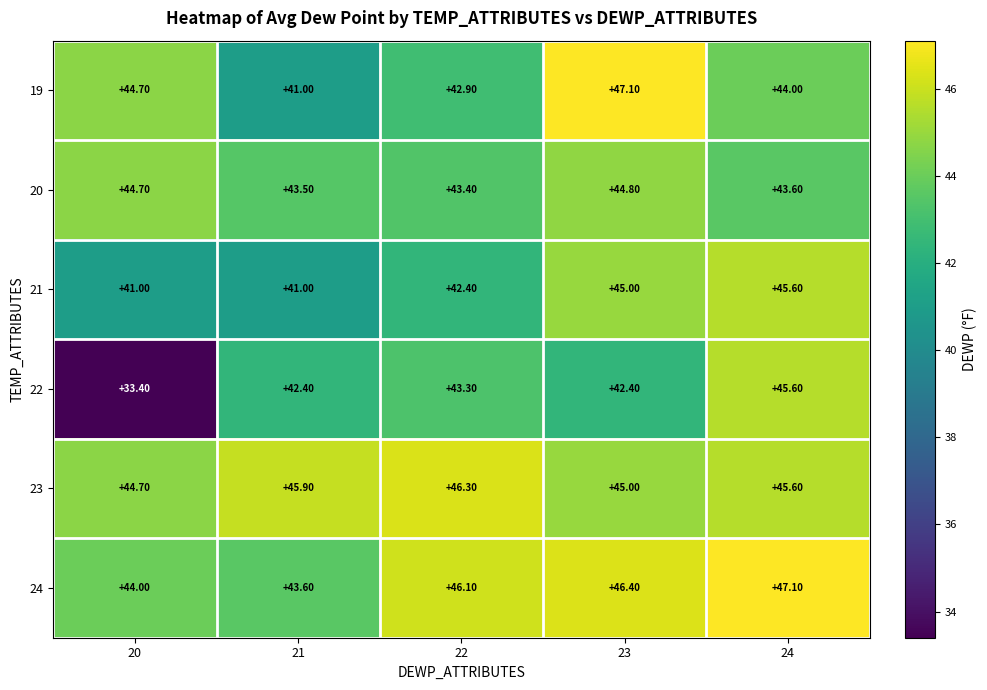

How many categories are shown in the chart?

5